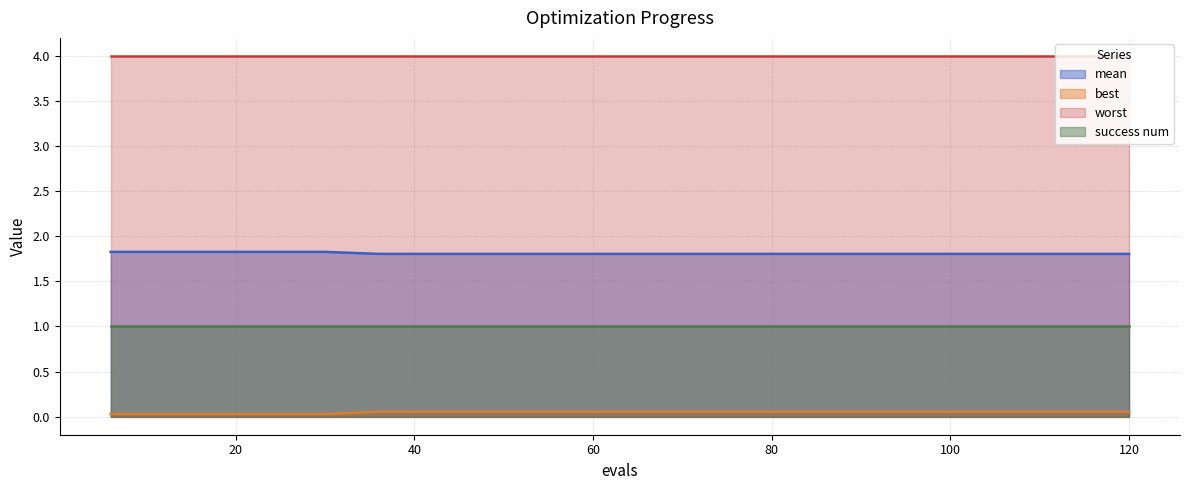

Count the number of categories in the chart.

20